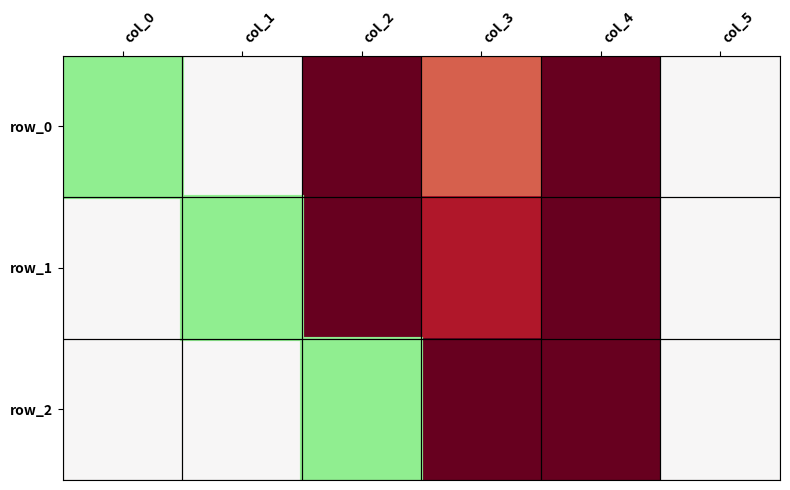

Which series changed the most between col_1 and col_2?

row_0